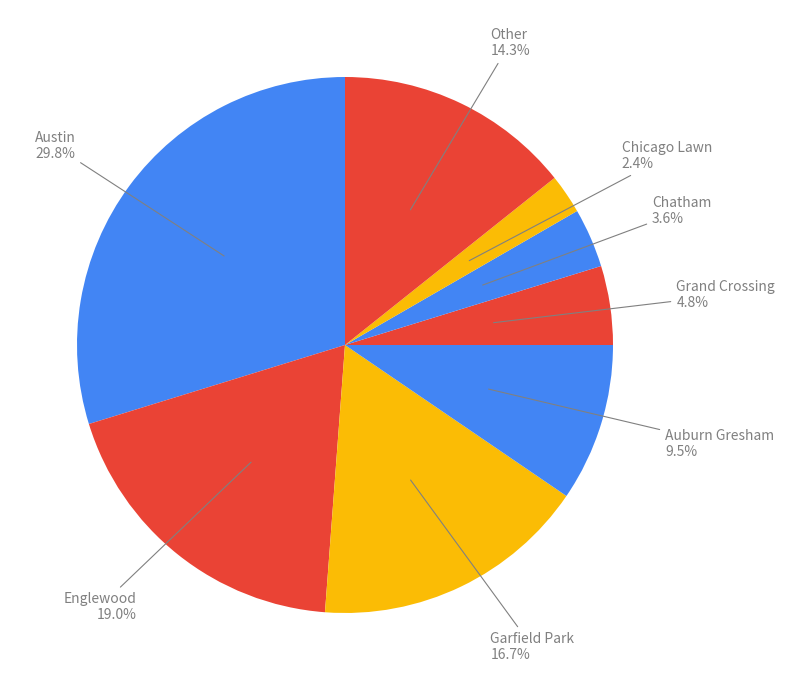

What is the largest slice in the pie chart?

Austin